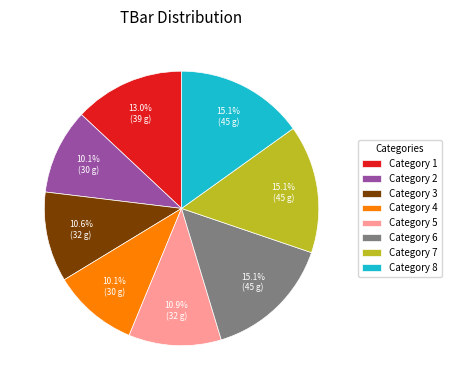

What is the ratio of the value at Category 8 to the value at Category 6?

1.0